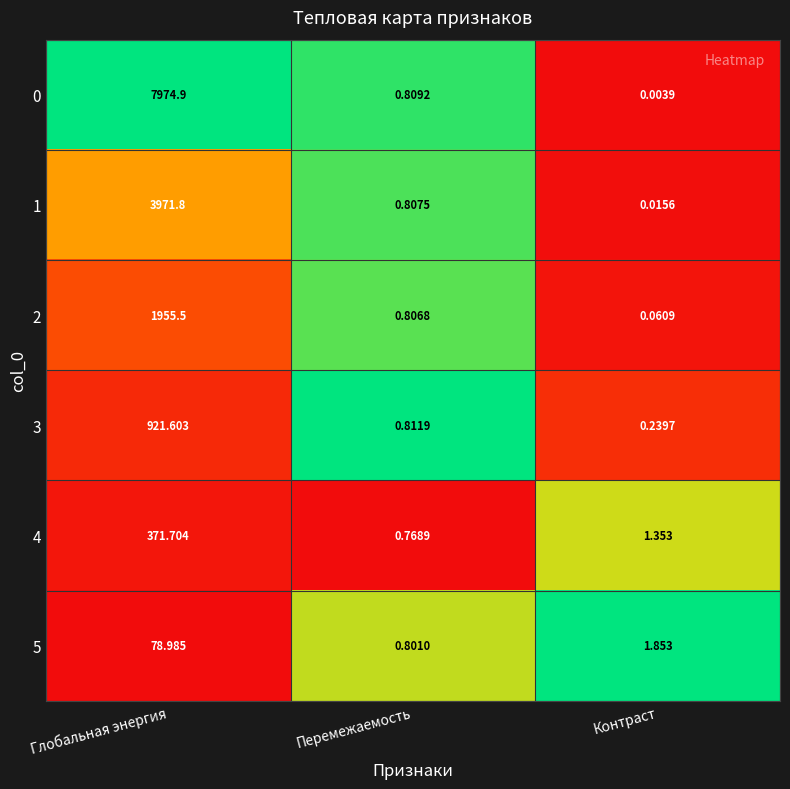

How many series are shown in this chart?

6